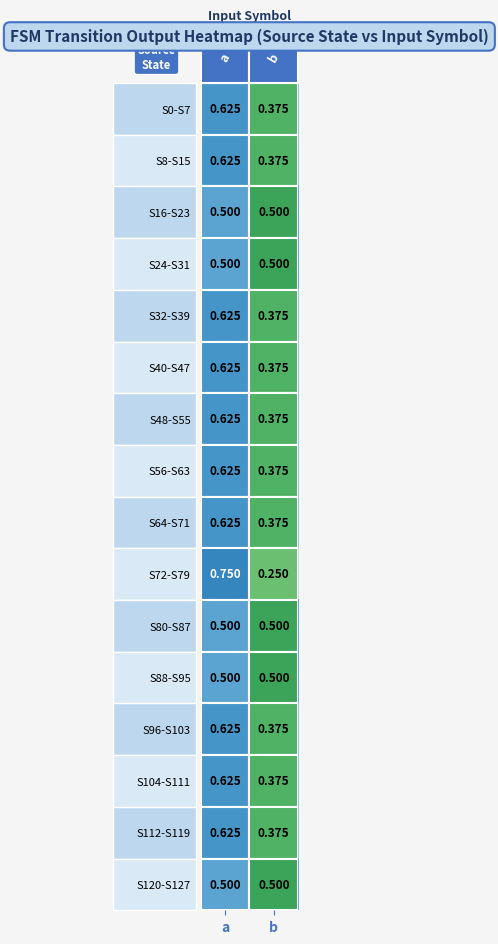

At which category does the chart reach its peak across all series?

a